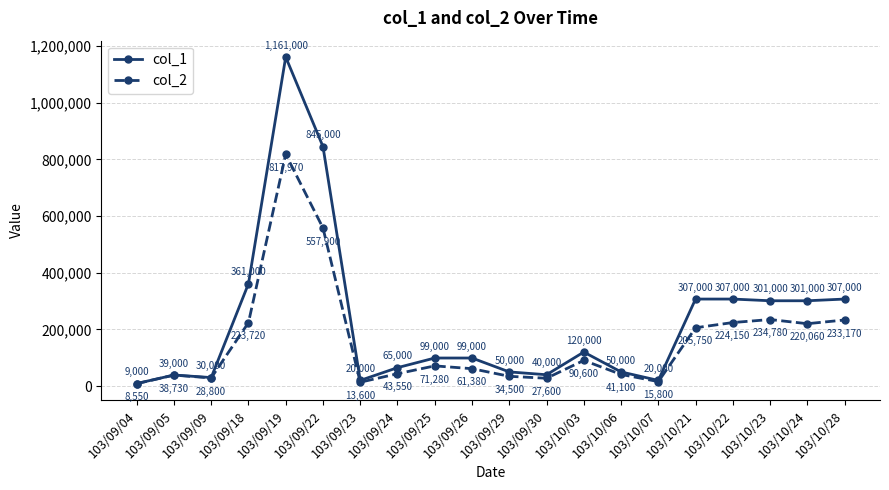

True or false: col_1 and col_2 cross at least once.

False